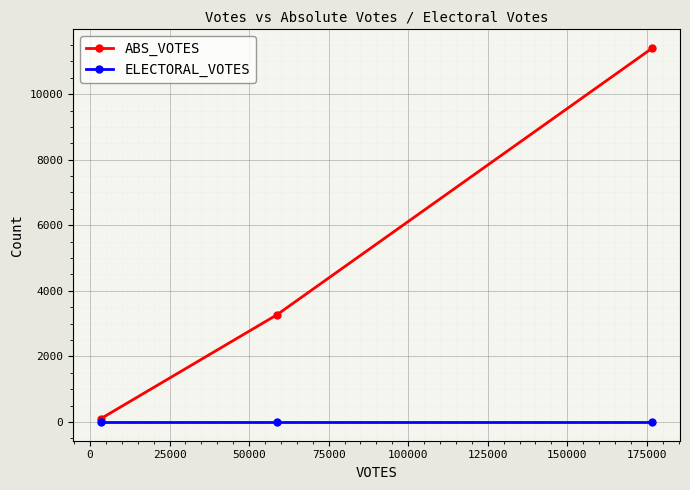

Rank the series by their average value, from highest to lowest.

ABS_VOTES, ELECTORAL_VOTES